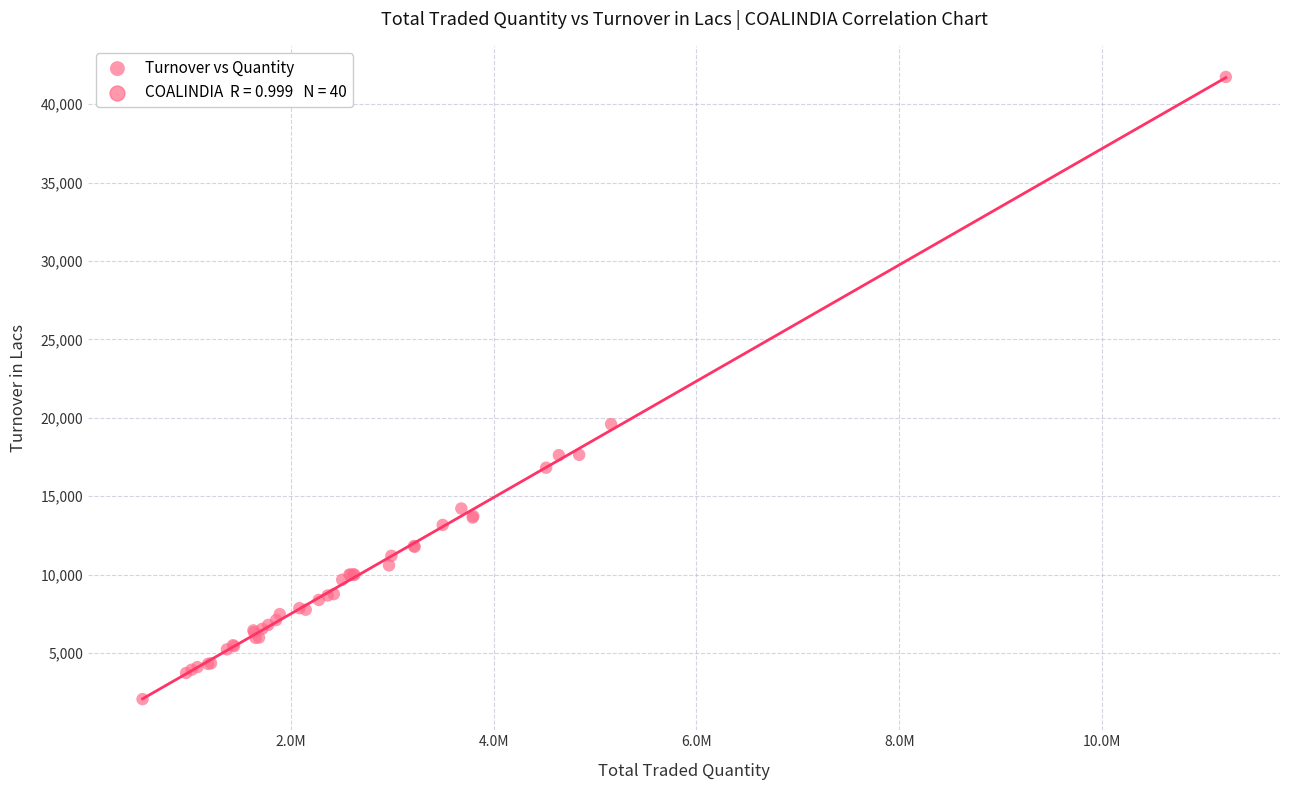

What Y value in the scatter plot is closest to 21897?

19594.0